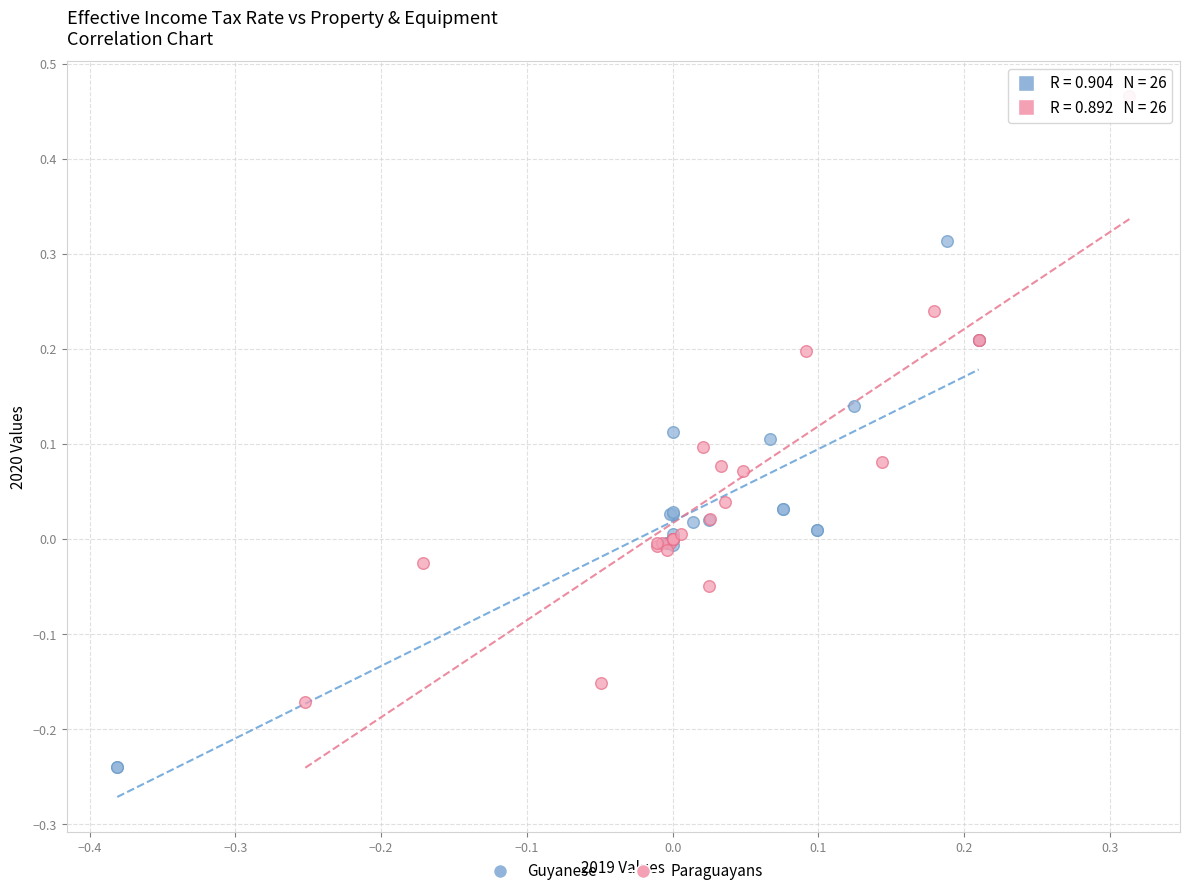

Which series reaches the minimum Y coordinate?

Guyanese